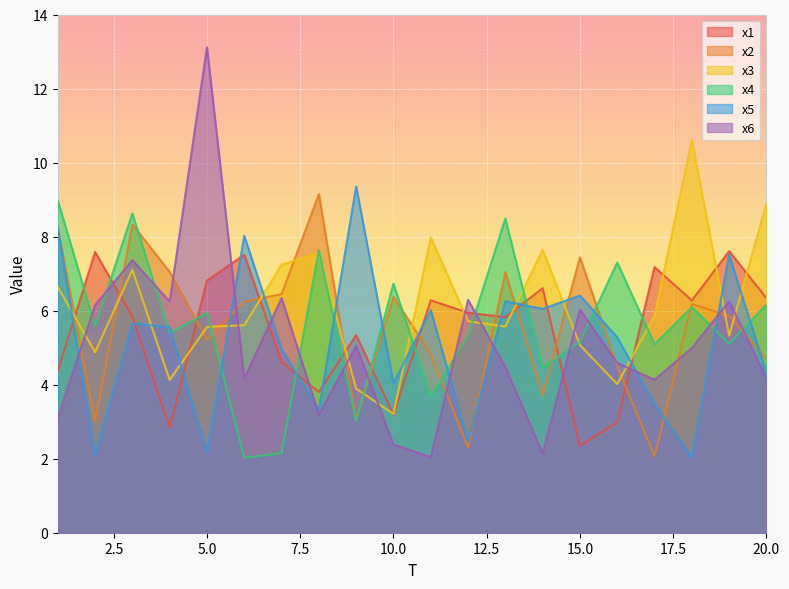

What are all the series names shown in the legend?

x1, x2, x3, x4, x5, x6